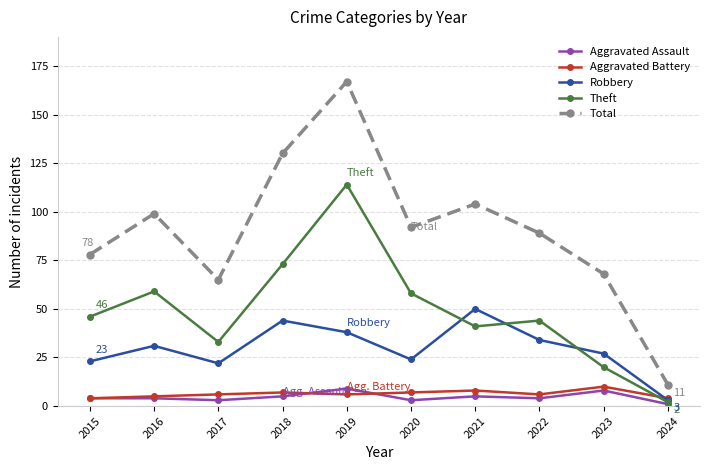

What is the spread (max minus min) of values at 2024?

10